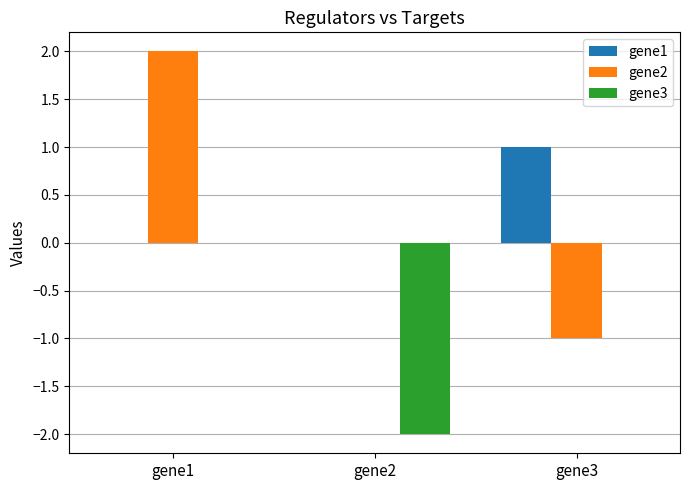

How many distinct data groups are displayed?

3